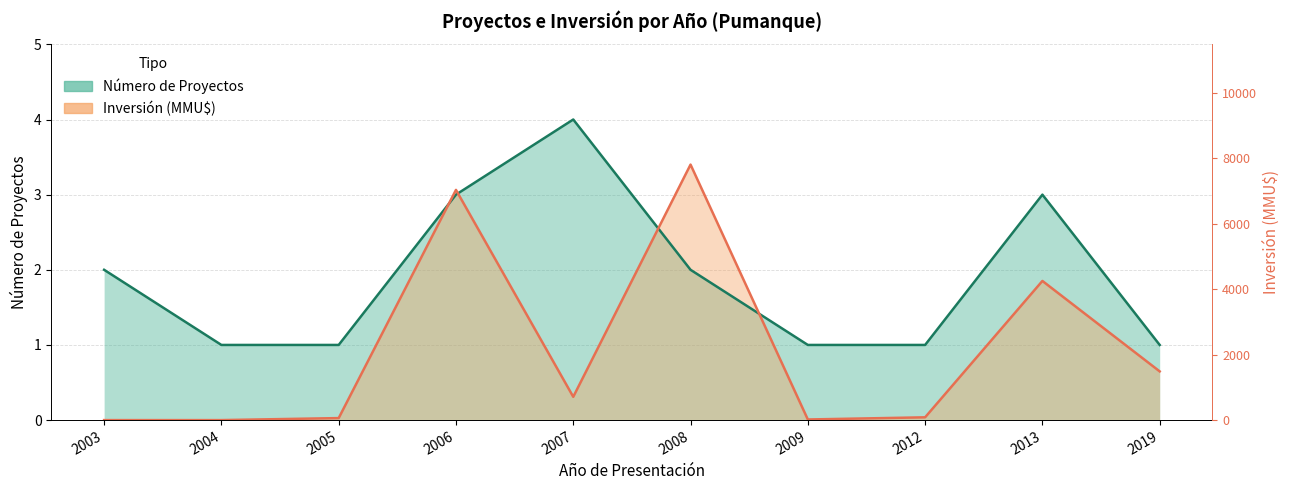

What is the sum of all Número de Proyectos values?

19.0